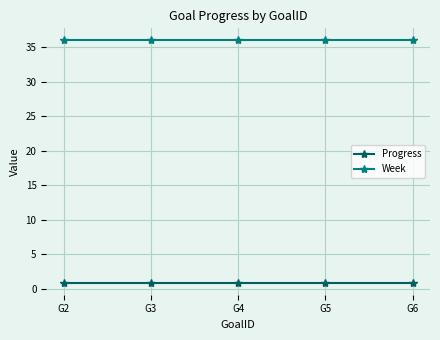

Reading left to right, transcribe all the data shown in this chart.

Progress: 0.9	0.9	0.9	0.9	0.9
Week: 36.0	36.0	36.0	36.0	36.0